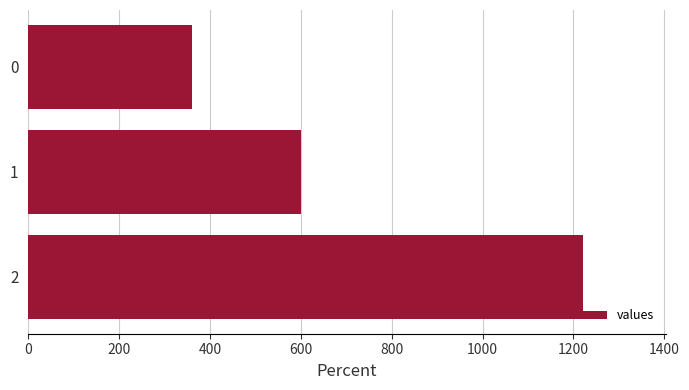

Are the bars horizontal?

Yes